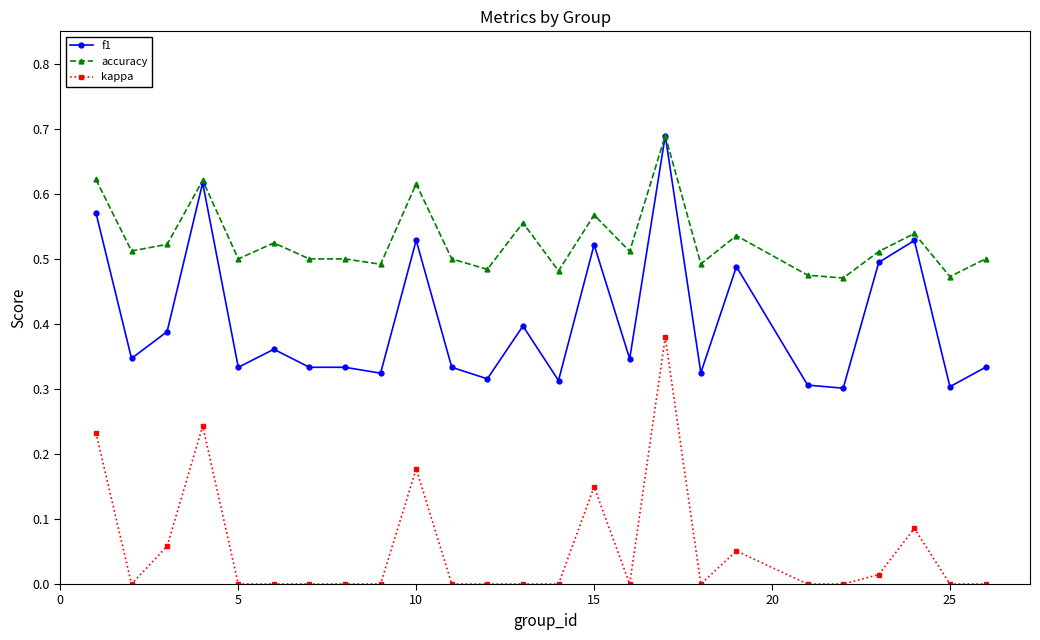

True or false: kappa and f1 cross at least once.

False